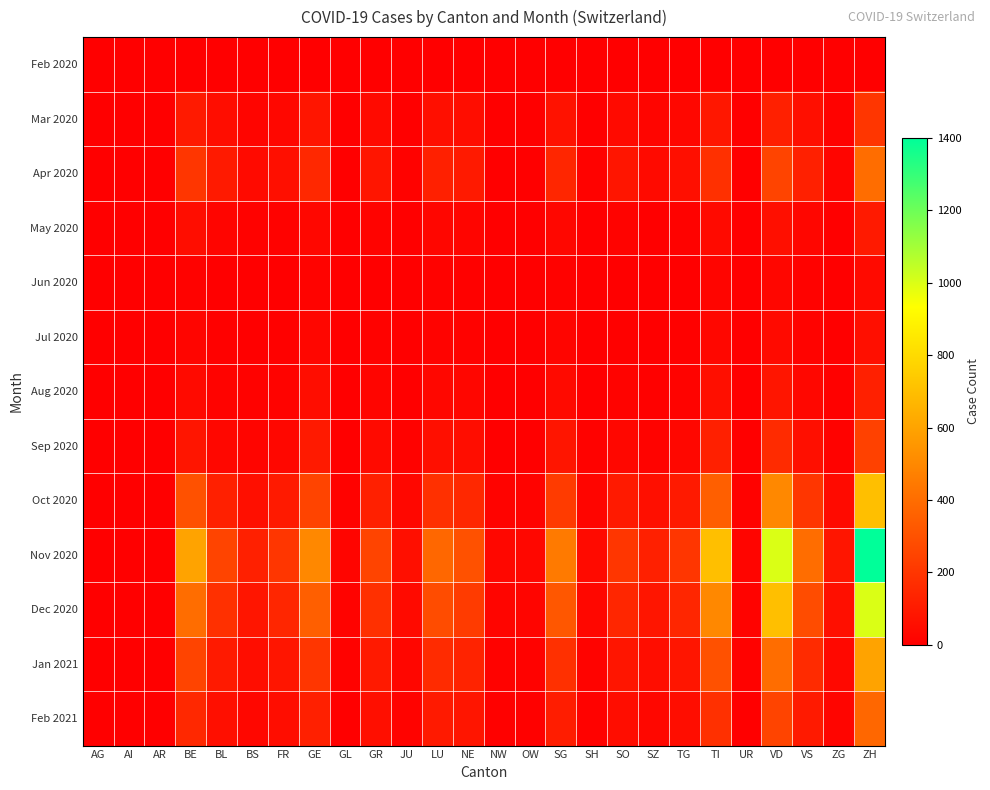

List the series in order of their peak value, highest first.

Nov 2020, Dec 2020, Oct 2020, Jan 2021, Apr 2020, Feb 2021, Sep 2020, Mar 2020, Aug 2020, May 2020, Jul 2020, Jun 2020, Feb 2020